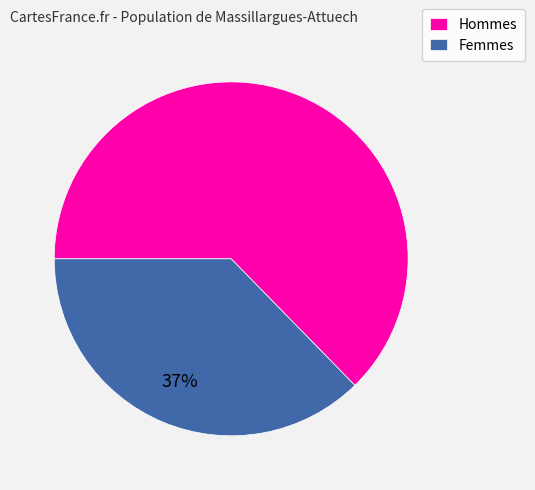

How many slices are in this pie chart?

2